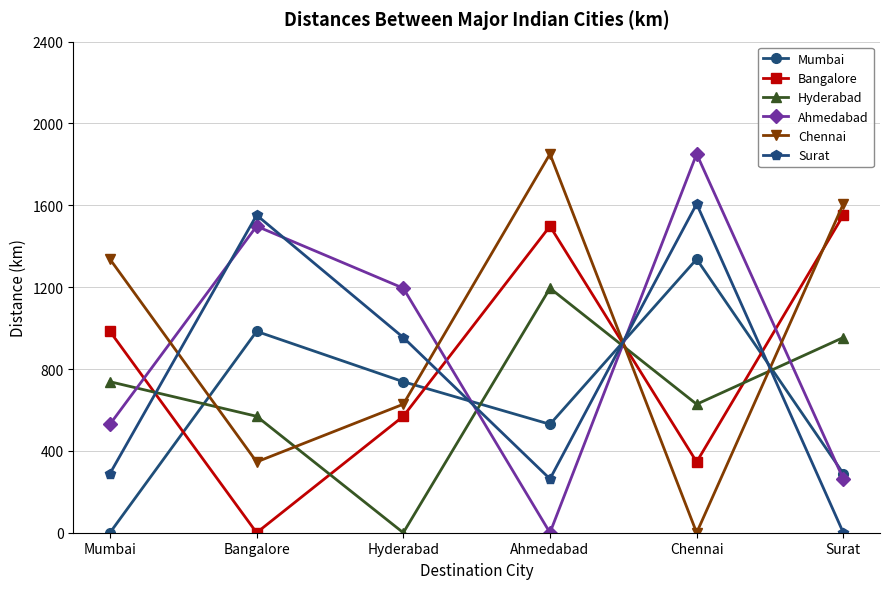

What is the value of the Mumbai point at the 2nd from the left?

984